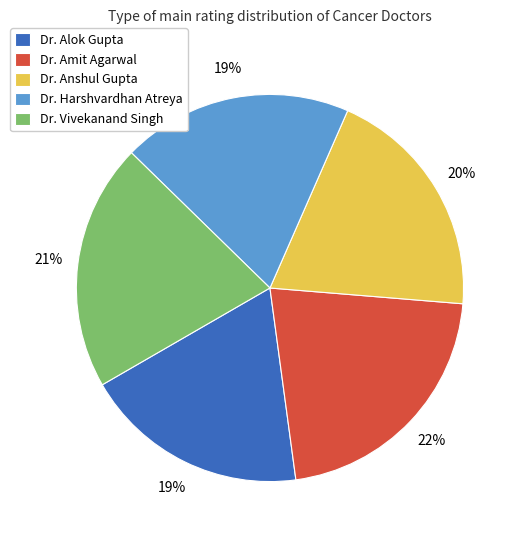

Do Dr. Alok Gupta and Dr. Vivekanand Singh together represent more than half of the pie?

No